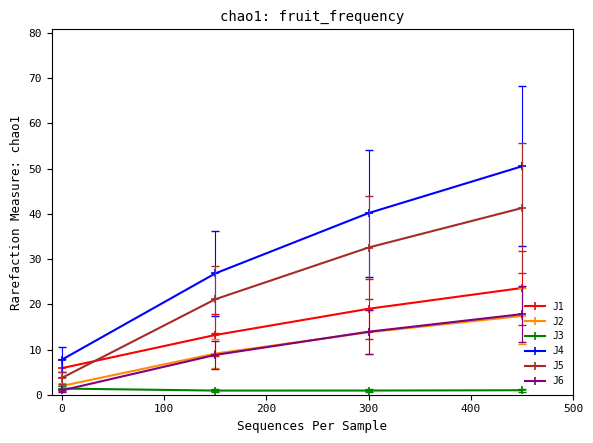

What are all the series names shown in the legend?

J1, J2, J3, J4, J5, J6